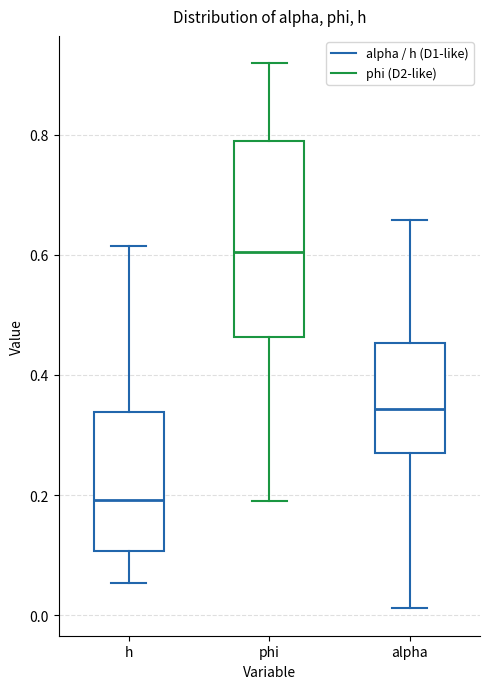

Where does the upper whisker of the box for phi end on the y-axis? The values are not printed on the chart, so give them approximately, as read against the axis.

0.92